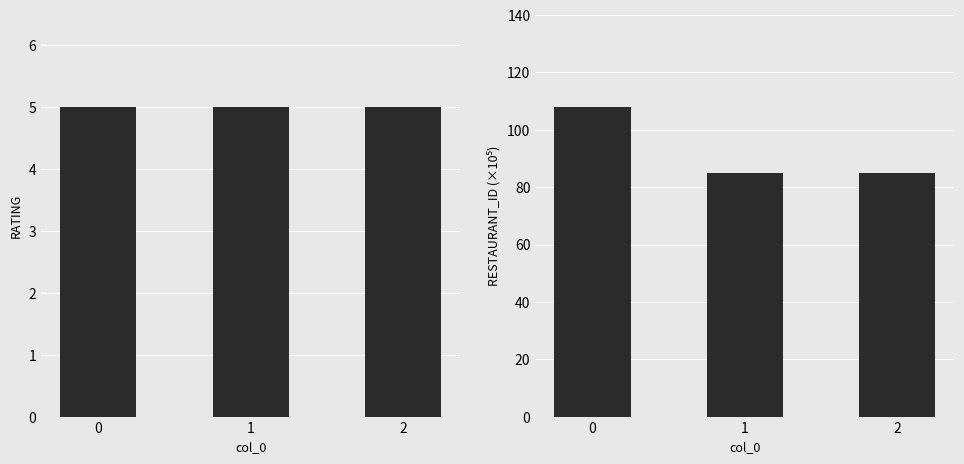

At how many categories does at least one series exceed 37?

3